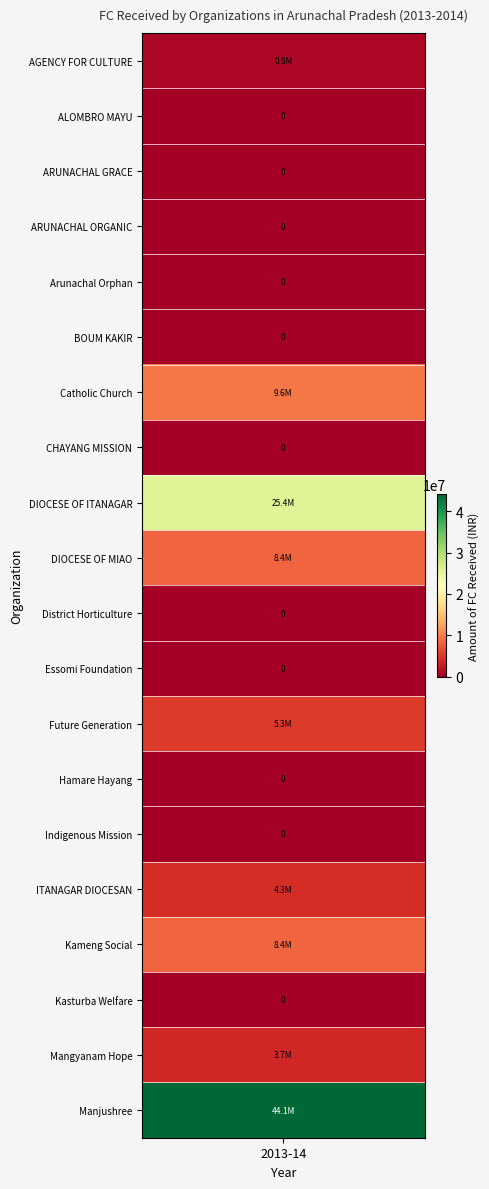

What is the ratio of the value at Kameng Social to the value at DIOCESE OF MIAO?

1.0